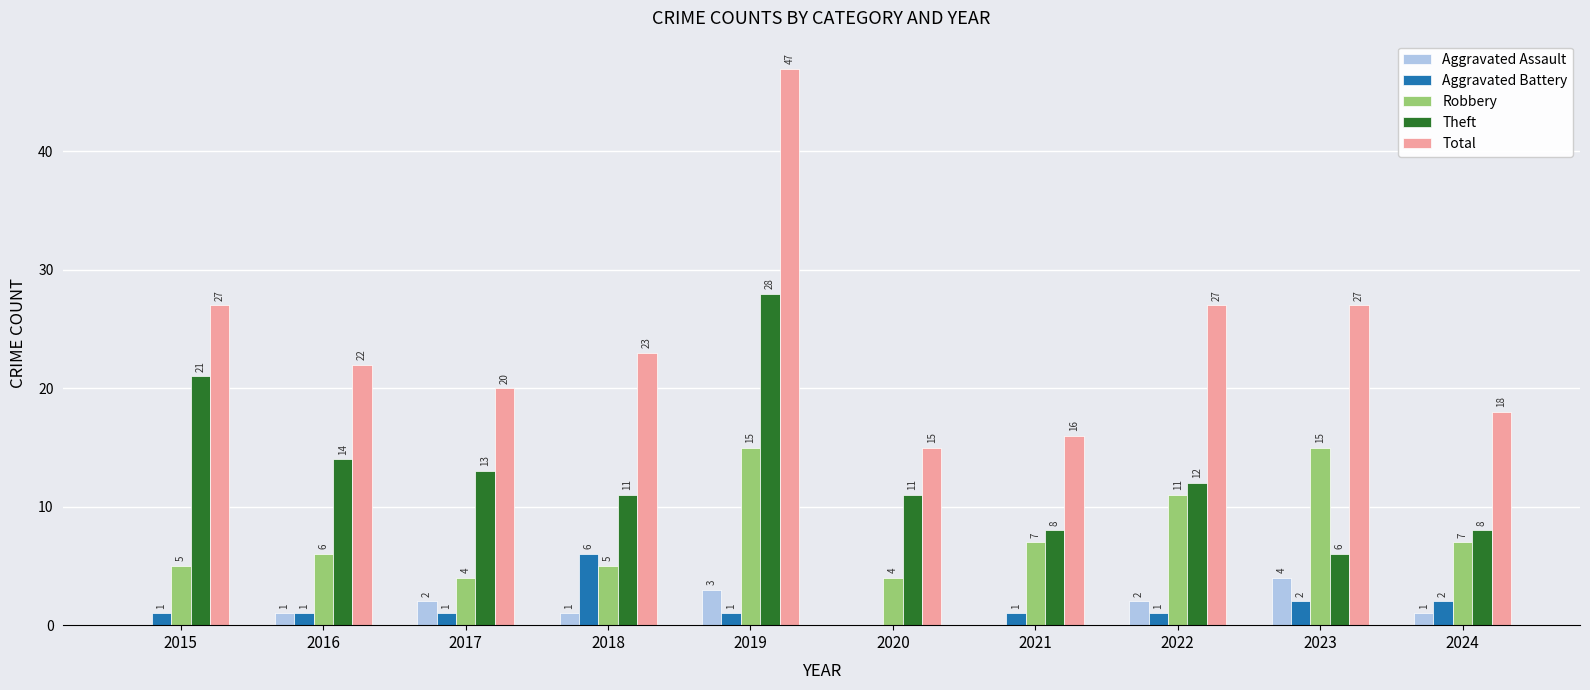

How many Aggravated Assault values are between 0 and 2?

8